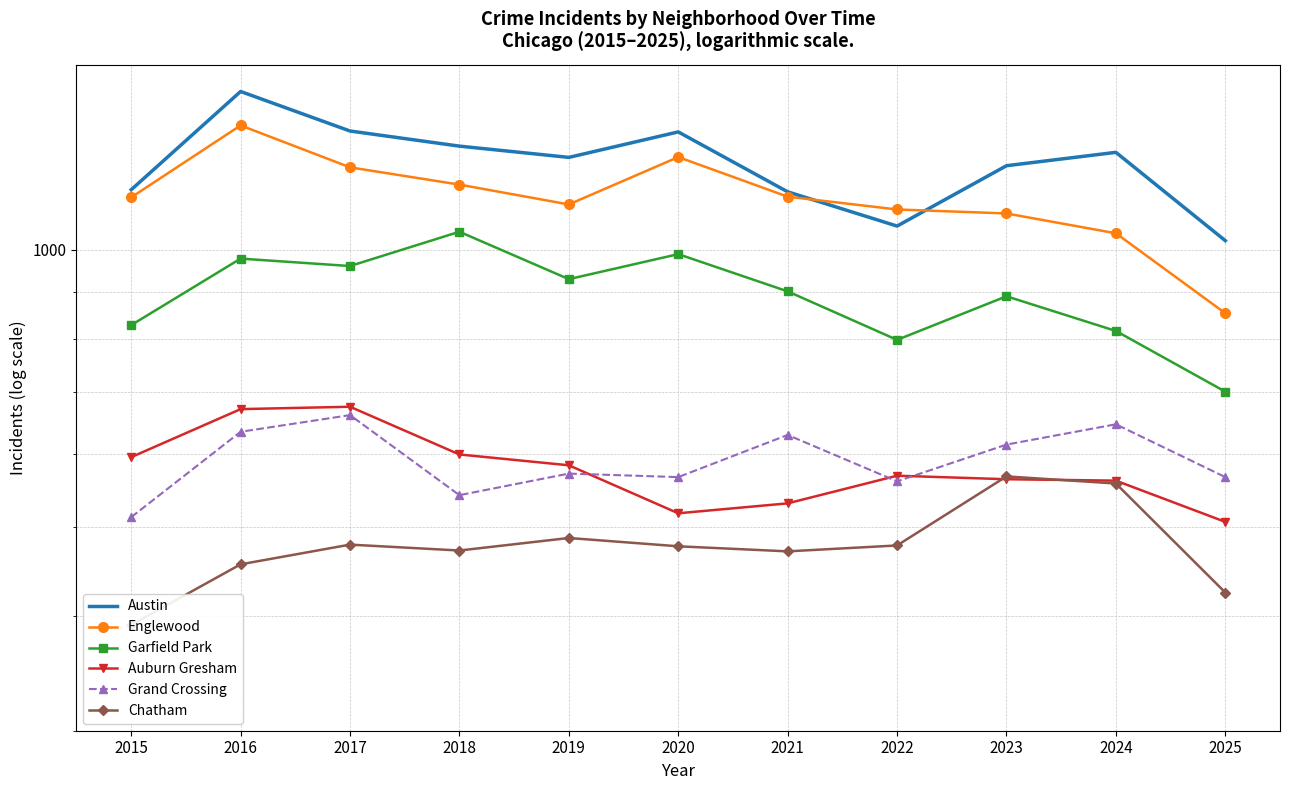

Which category has the highest value in the Chatham series?

2023